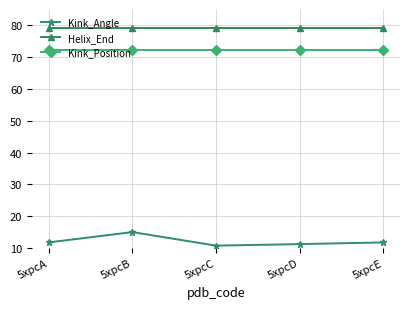

True or false: Helix_End has more than 2 interior local peaks.

False